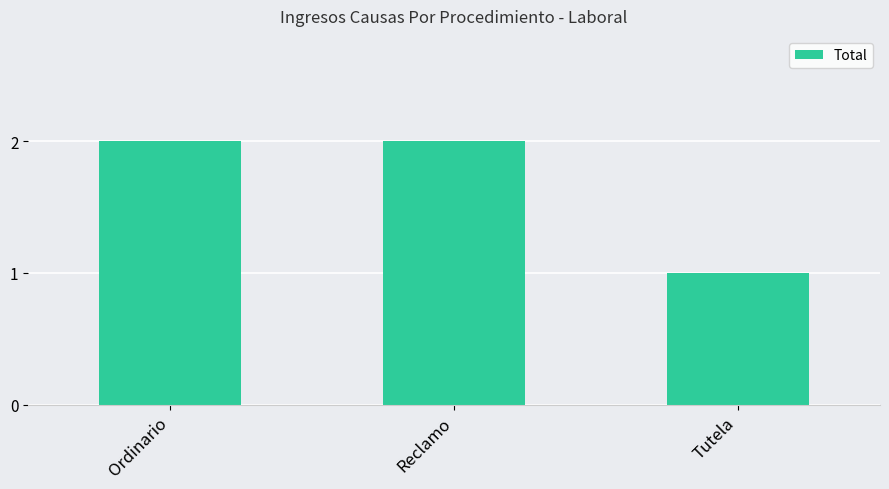

What is the sum of the values at Reclamo and Tutela?

3